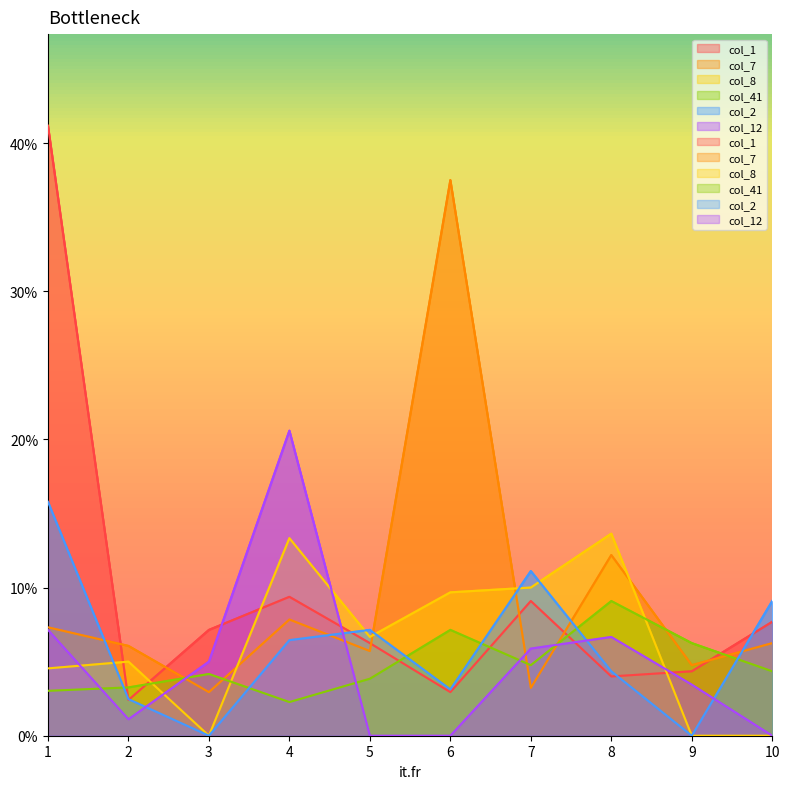

Between 6 and 8, which is larger?

8